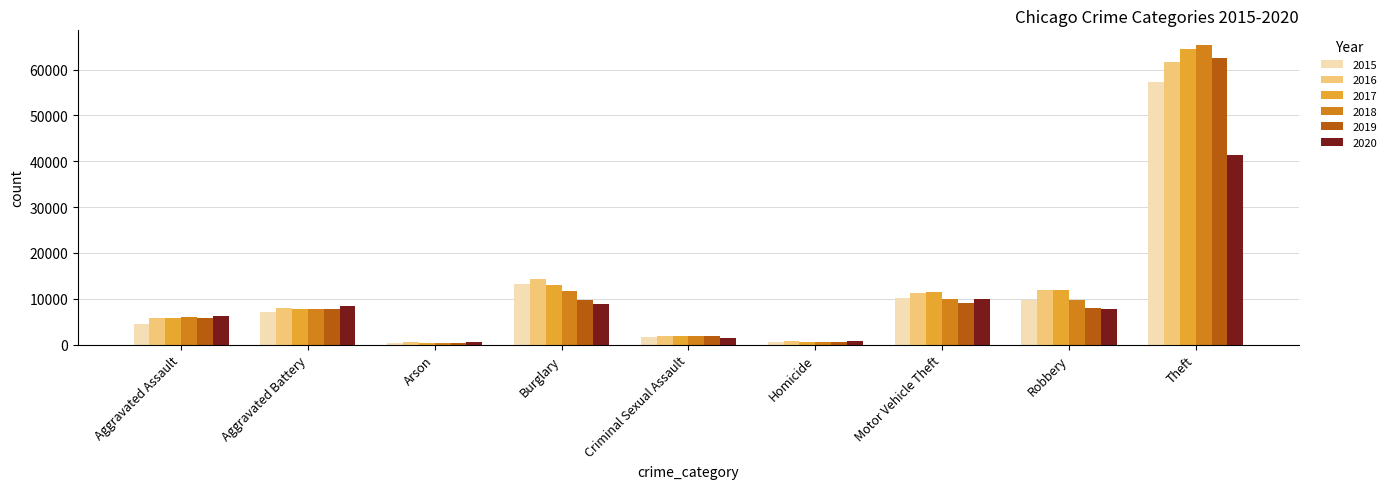

What is the sum of the 2018 values at Arson and Theft?

65654